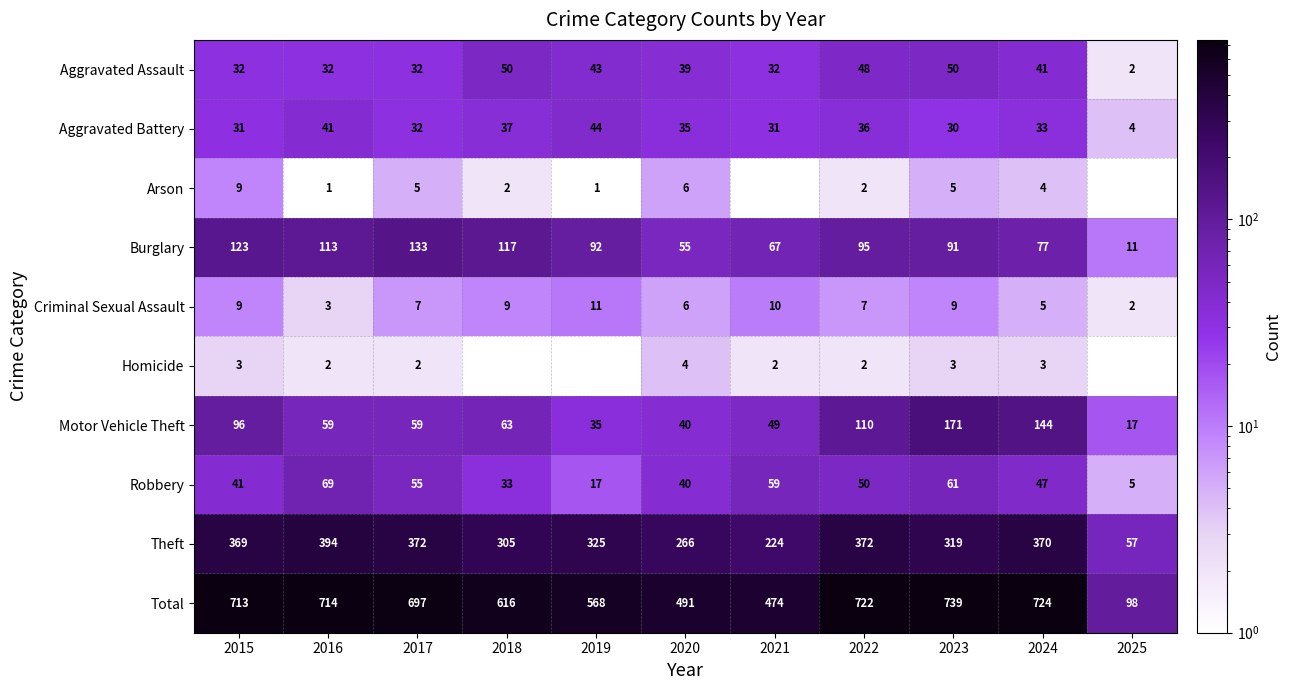

List the labels in order of Burglary value, smallest first.

2025, 2020, 2021, 2024, 2023, 2019, 2022, 2016, 2018, 2015, 2017